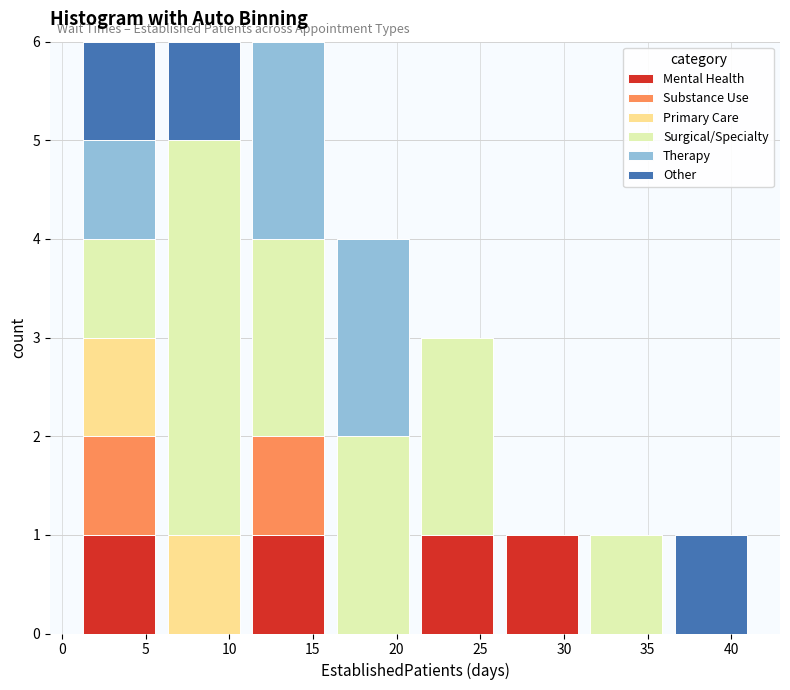

Reading left to right, list every stacked bar in this chart as the range it spans on the x-axis followed by its total height. Neither the bar edges nor the heights are printed on the chart, so give them approximately, as read against the axes.

0.90 to 5.95: 6
5.95 to 11.00: 6
11.00 to 16.05: 6
16.05 to 21.10: 4
21.10 to 26.15: 3
26.15 to 31.20: 1
31.20 to 36.25: 1
36.25 to 41.30: 1